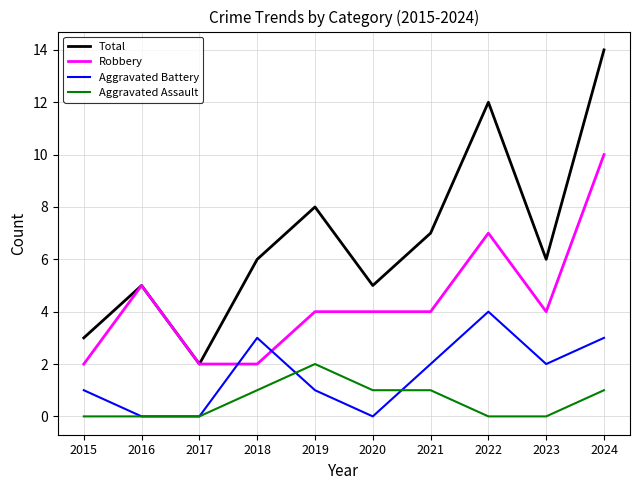

Is the value of Aggravated Assault at 2024 greater than the value of Total at 2023?

No